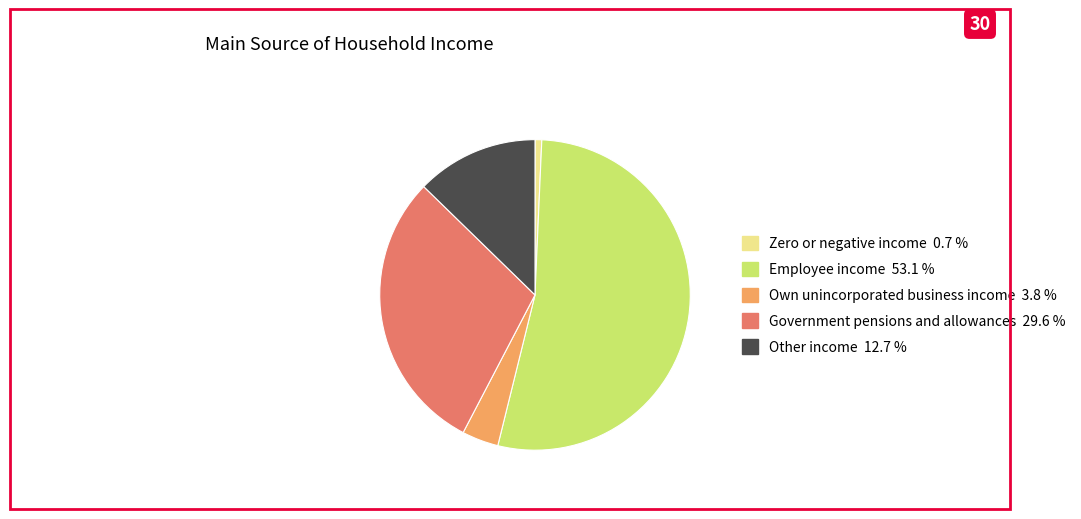

Which has a higher value, Employee income or Government pensions and allowances?

Employee income